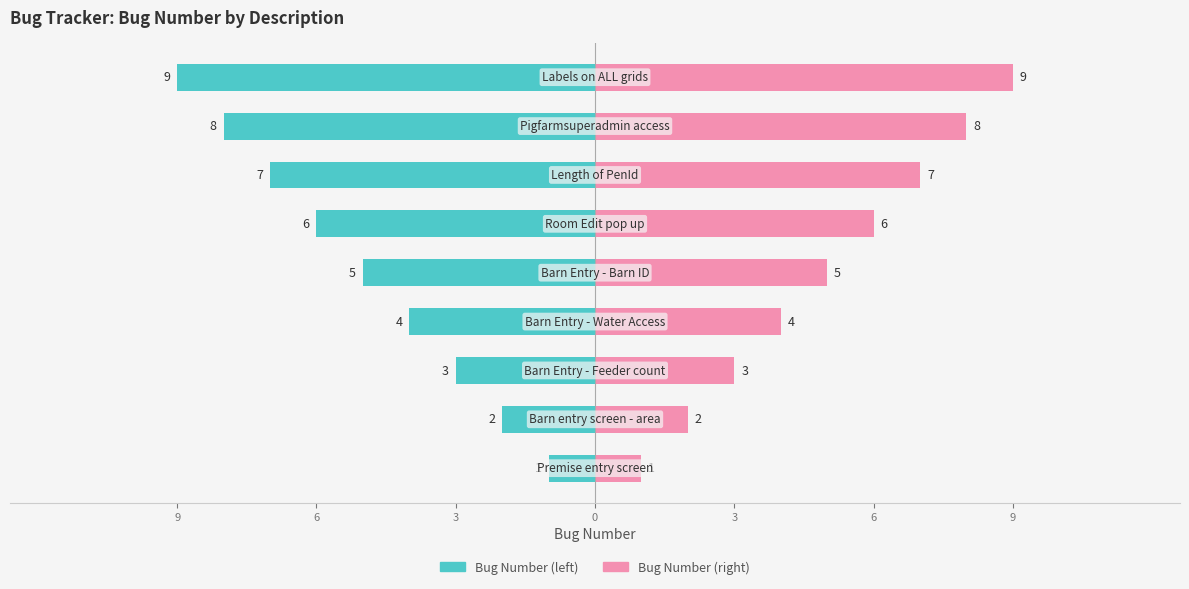

How many distinct data groups are displayed?

2